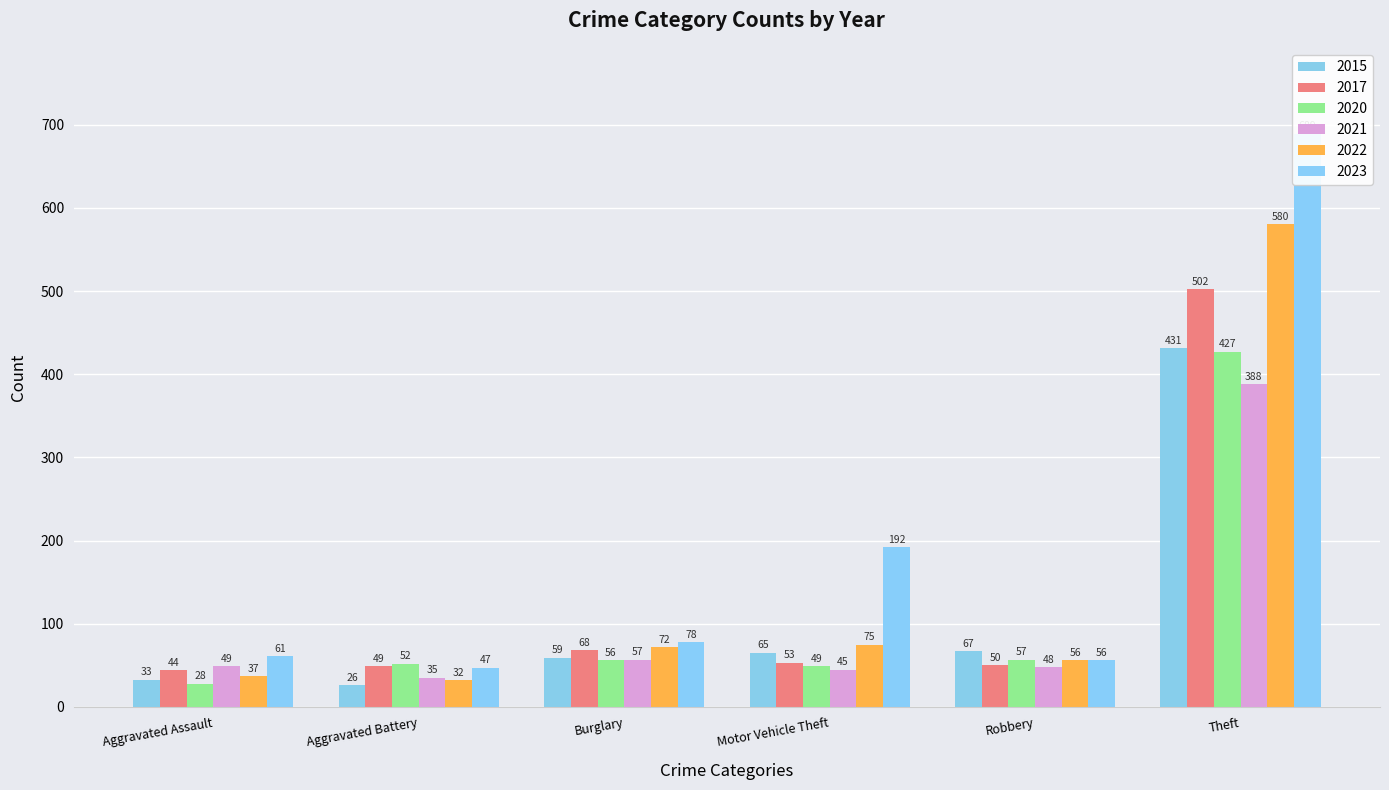

What are all the series names shown in the legend?

2015, 2017, 2020, 2021, 2022, 2023